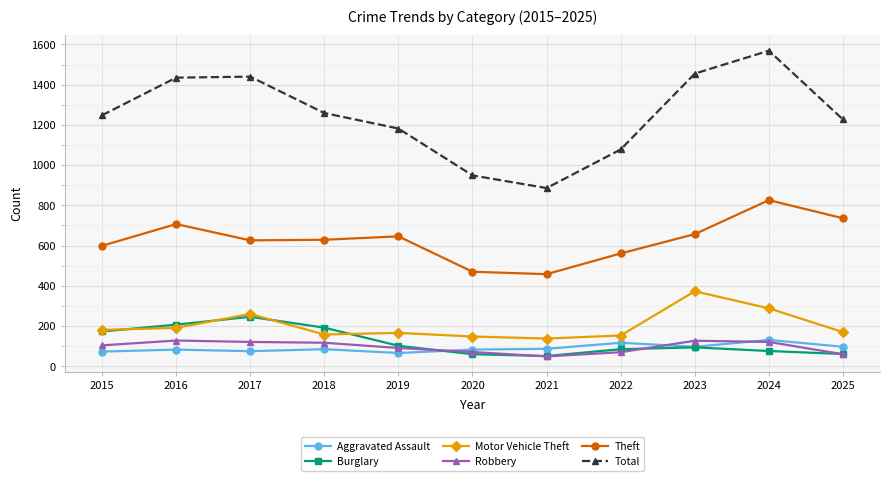

Between 2017 and 2019, which series saw the biggest shift?

Total